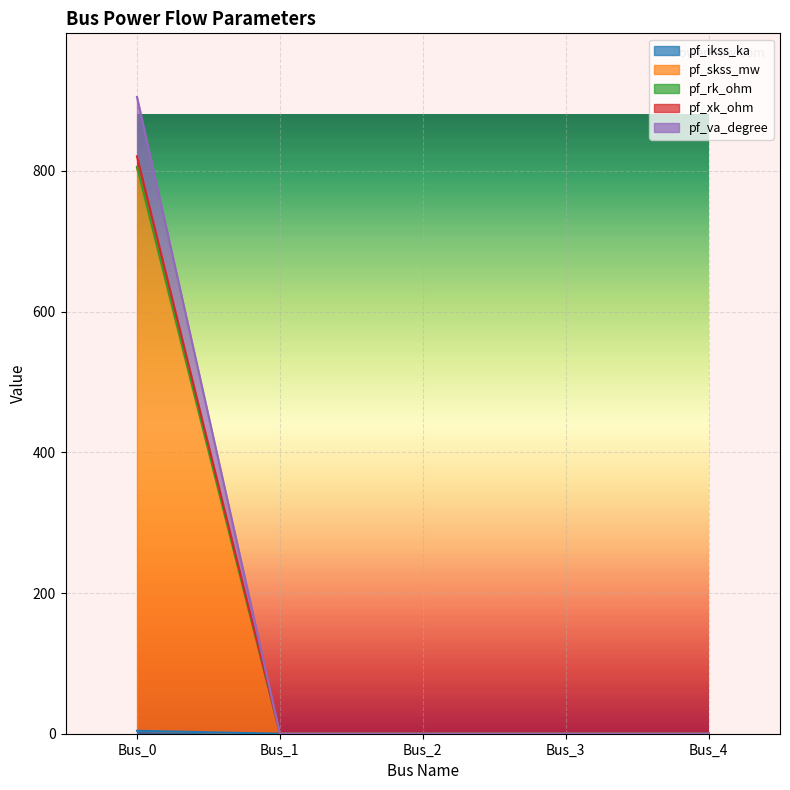

Is it true that pf_xk_ohm equals -458.2 at Bus_3?

False